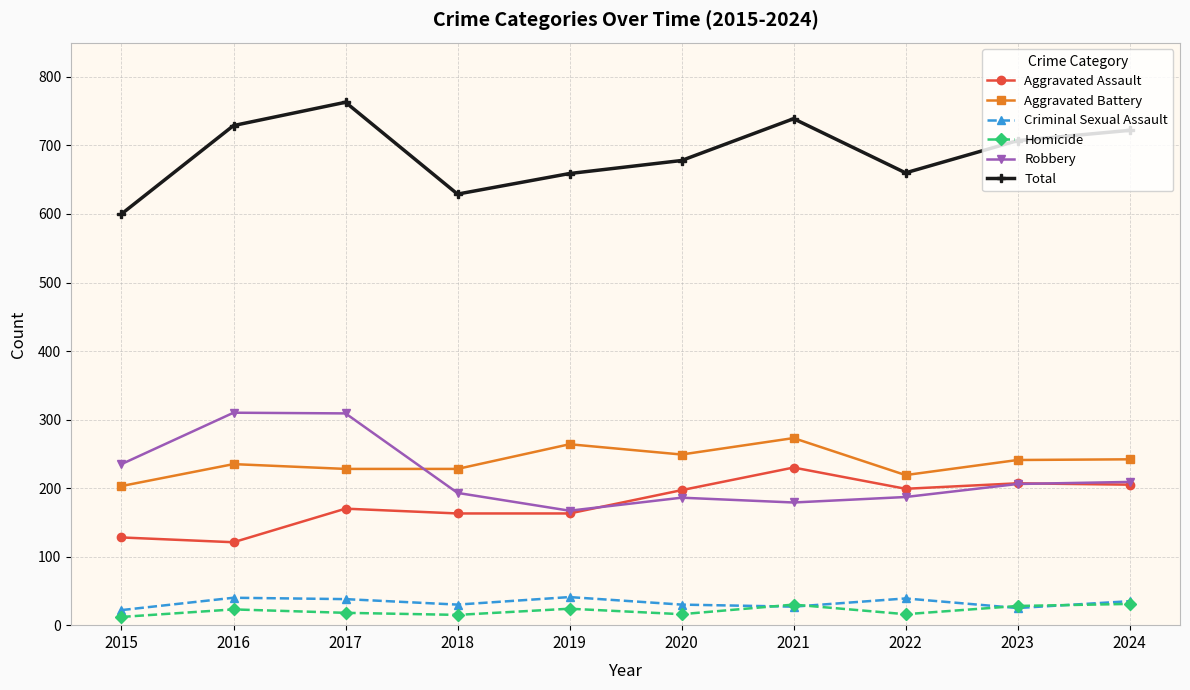

Between 2015 and 2021, which series saw the biggest shift?

Total